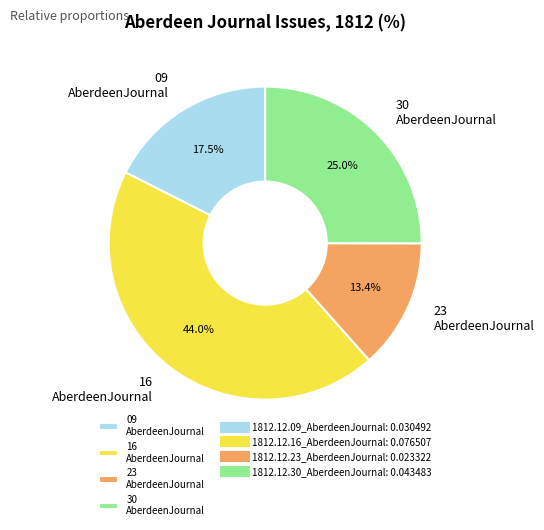

Is 16 AberdeenJournal the majority of the pie?

No